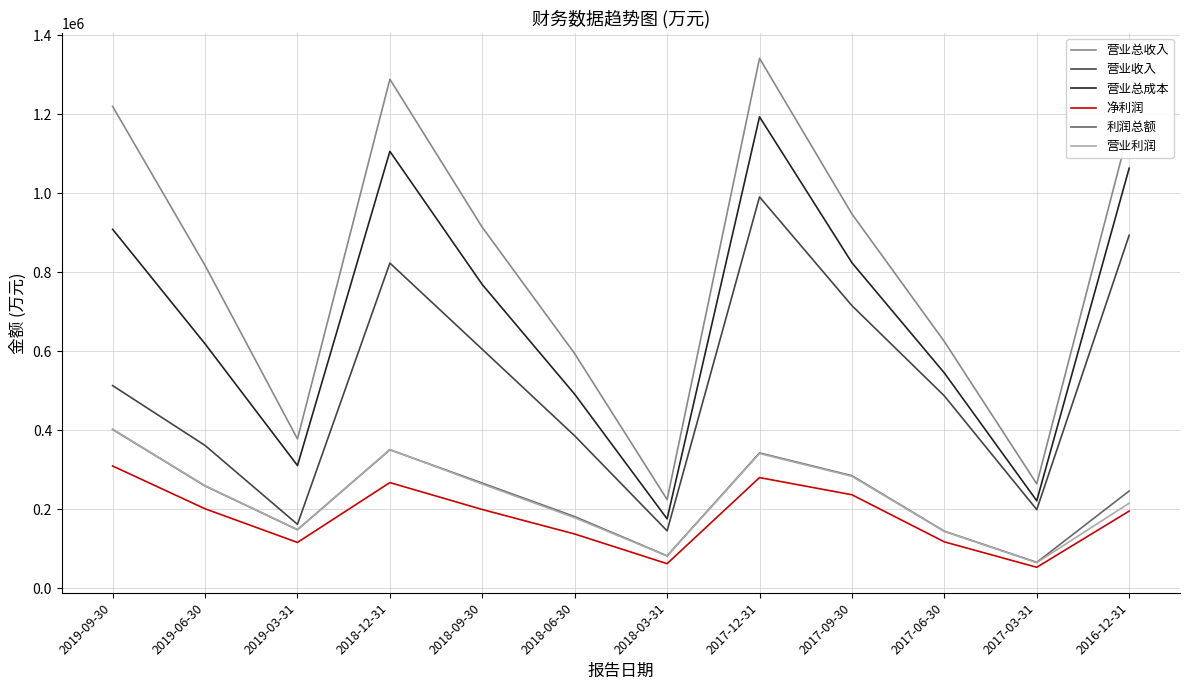

Where is the first local minimum for 净利润?

2019-03-31